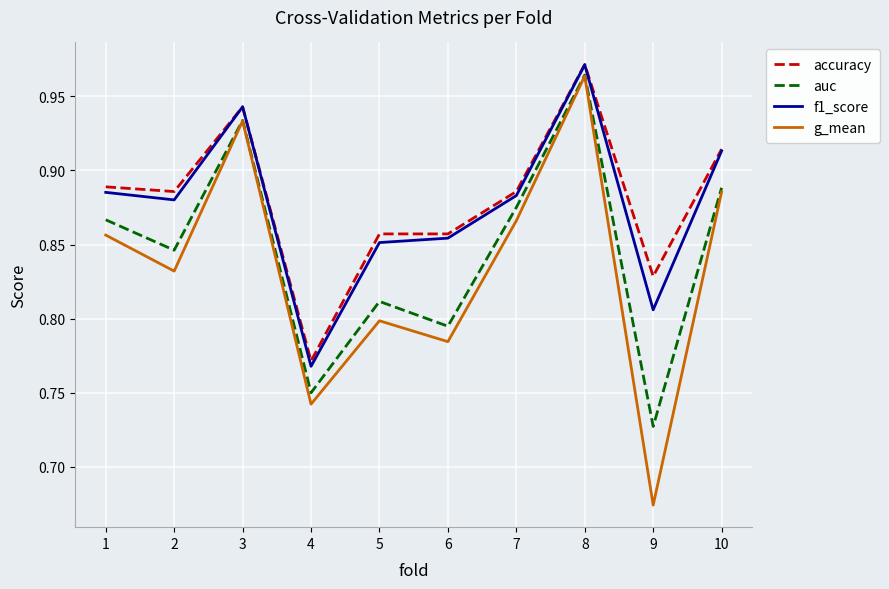

The value of auc at 1 is 1.4. True or false?

False